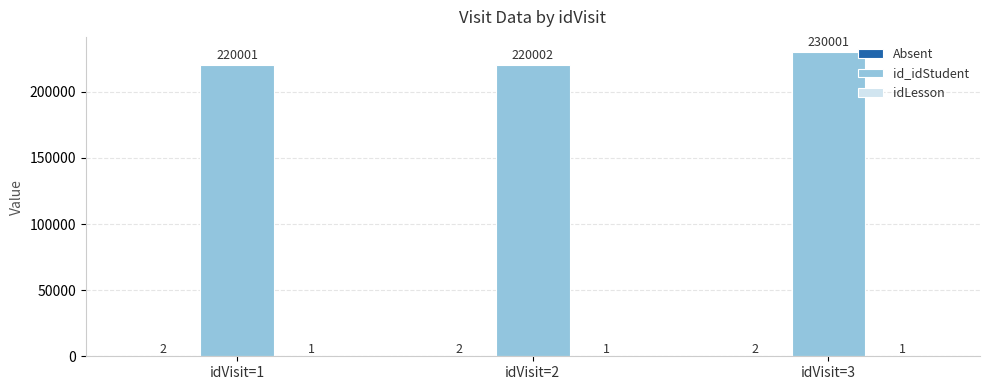

True or false: id_idStudent has a value of 113634 at idVisit=1.

False